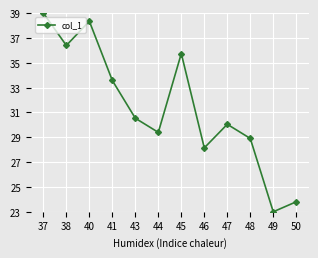

Reading left to right, list all the values displayed in this chart.

37=39.0	38=36.4	40=38.3	41=33.6	43=30.5	44=29.4	45=35.7	46=28.1	47=30.0	48=28.9	49=23.0	50=23.8